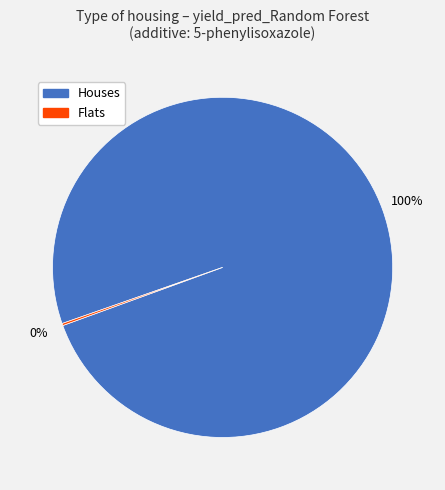

To the nearest percent, what is the difference between the largest and smallest slice percentages?

100%